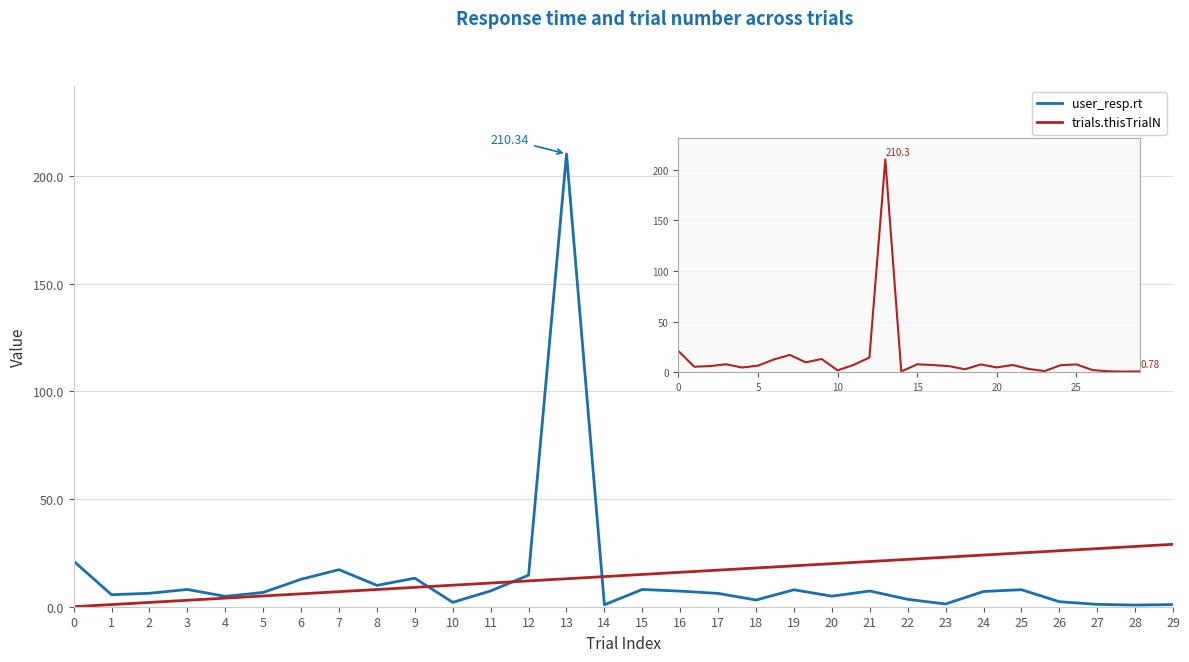

Rank the series at 26 from highest to lowest value.

trials.thisTrialN, user_resp.rt